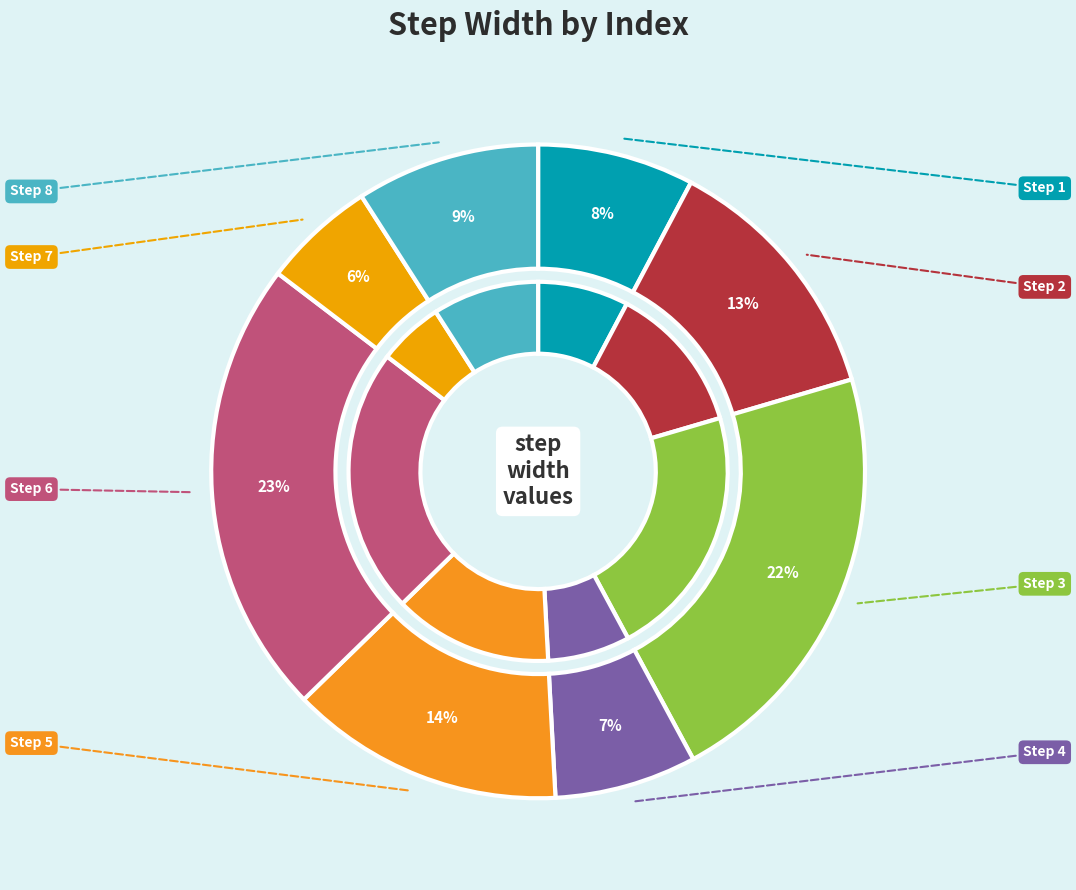

Which category has the smallest portion of the pie?

7